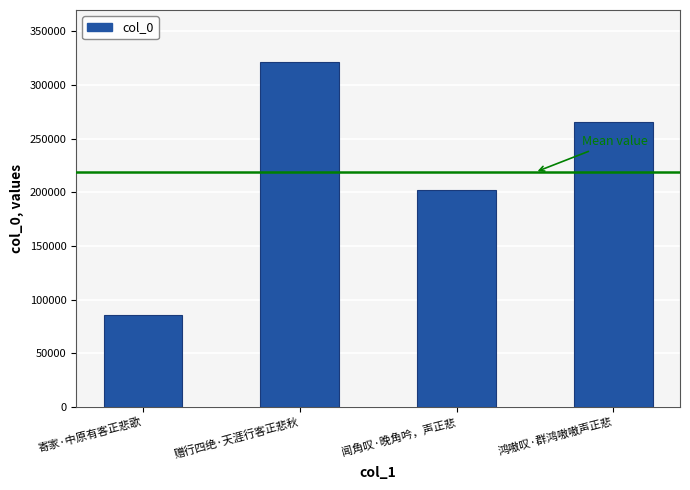

Rank the categories by value from highest to lowest.

赠行四绝·天涯行客正悲秋, 鸿嗷叹·群鸿嗷嗷声正悲, 闻角叹·晚角吟，声正悲, 寄家·中原有客正悲歌